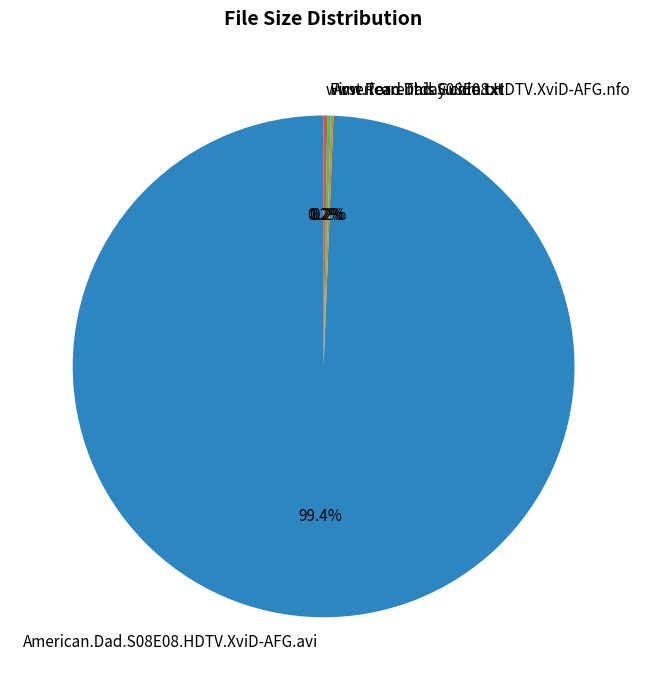

To the nearest percent, what is the difference between the largest and smallest slice percentages?

99%